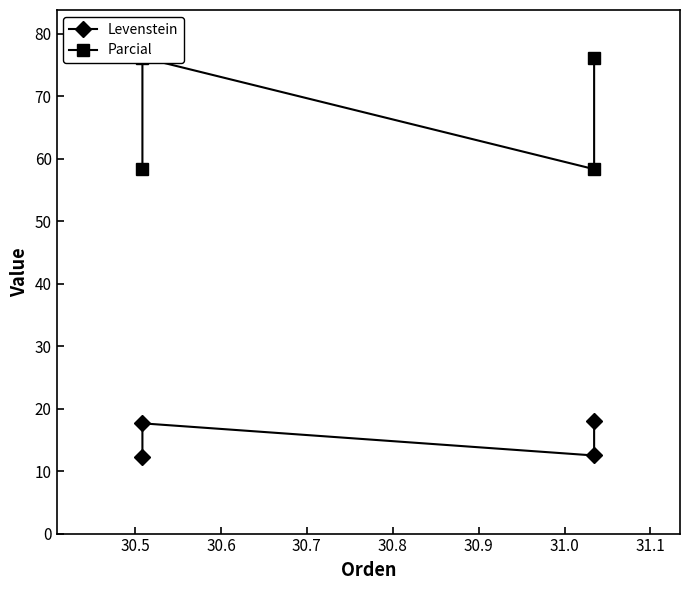

Reading left to right, extract all data points from this chart.

Levenstein: 12.3	17.6	12.5	18.0
Parcial: 58.3	76.2	58.3	76.2